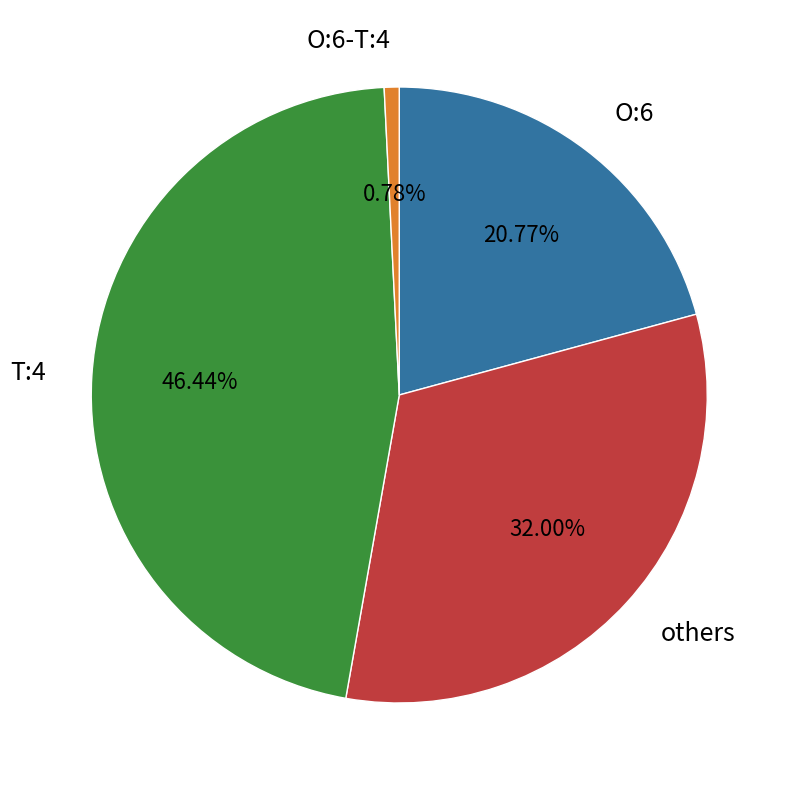

What is the ratio of the value at others to the value at T:4?

0.7